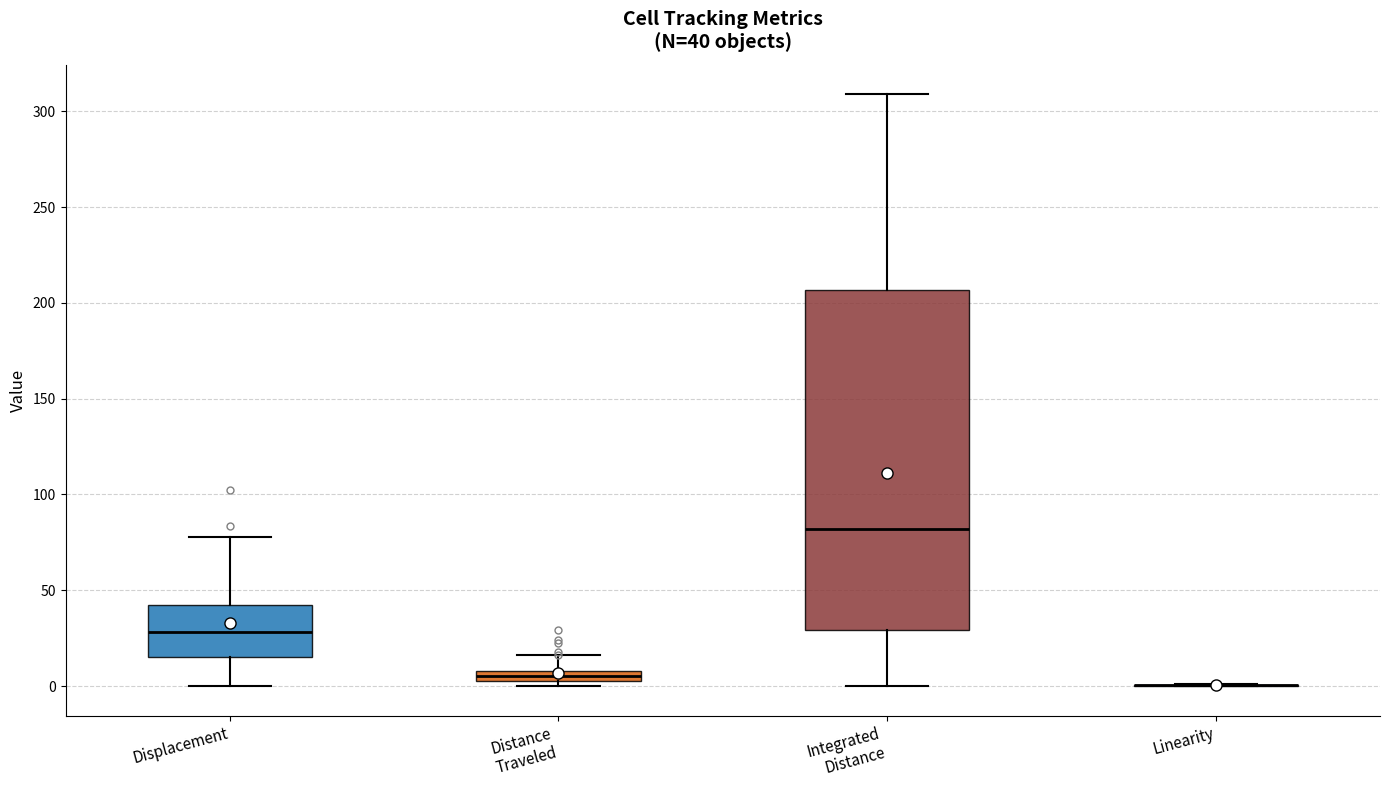

Comparing the boxes themselves (not the whiskers), which one is the tallest?

Integrated Distance